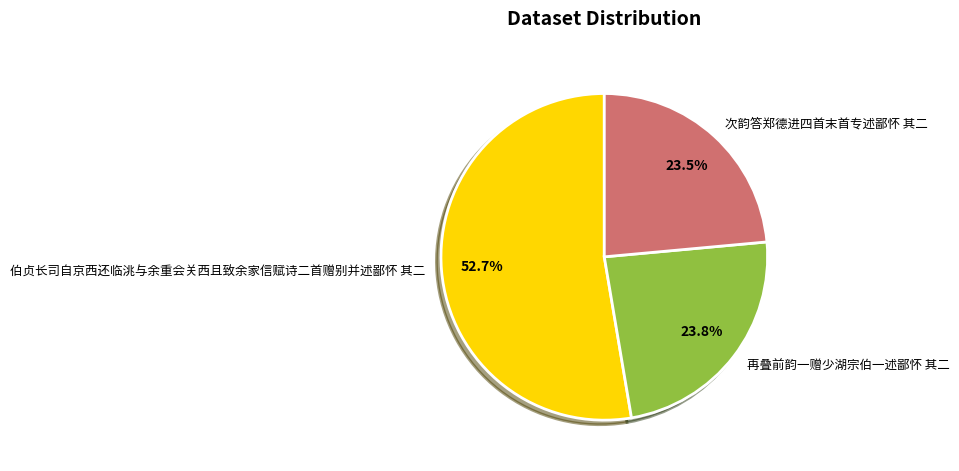

Between 伯贞长司自京西还临洮与余重会关西且致余家信赋诗二首赠别并述鄙怀 其二 and 再叠前韵一赠少湖宗伯一述鄙怀 其二, which is larger?

伯贞长司自京西还临洮与余重会关西且致余家信赋诗二首赠别并述鄙怀 其二